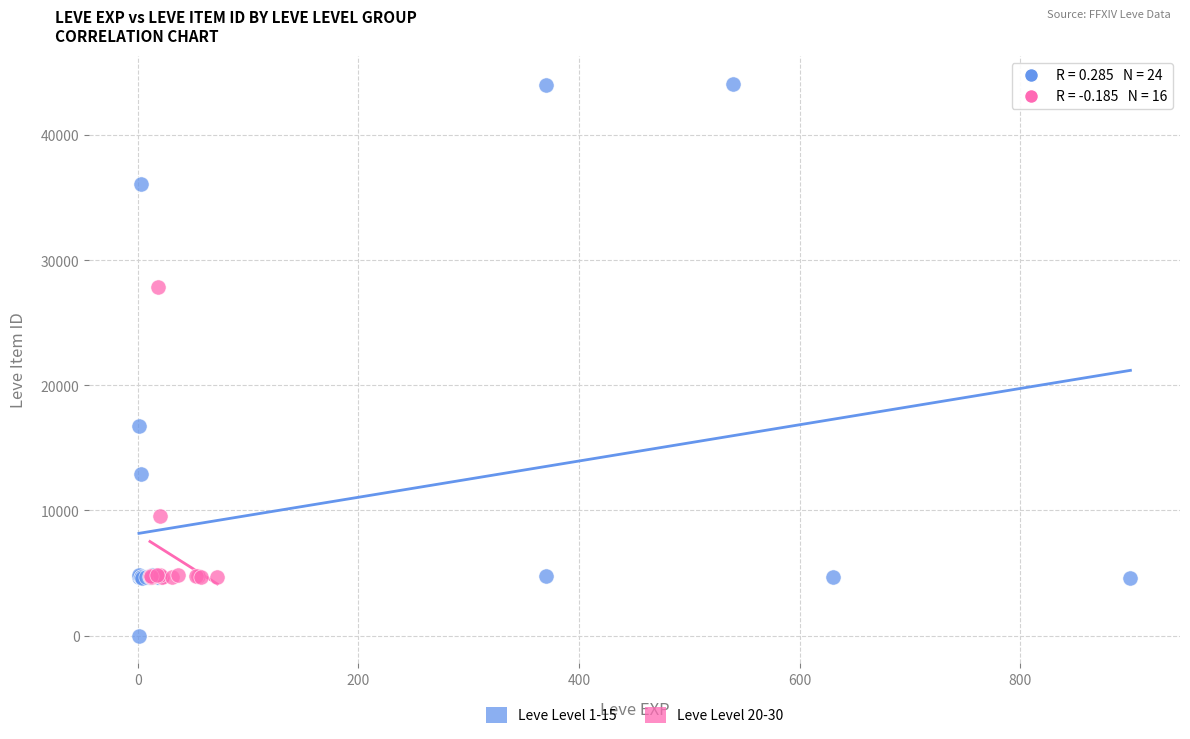

Which series contains the highest Y value?

Leve Level 1-15